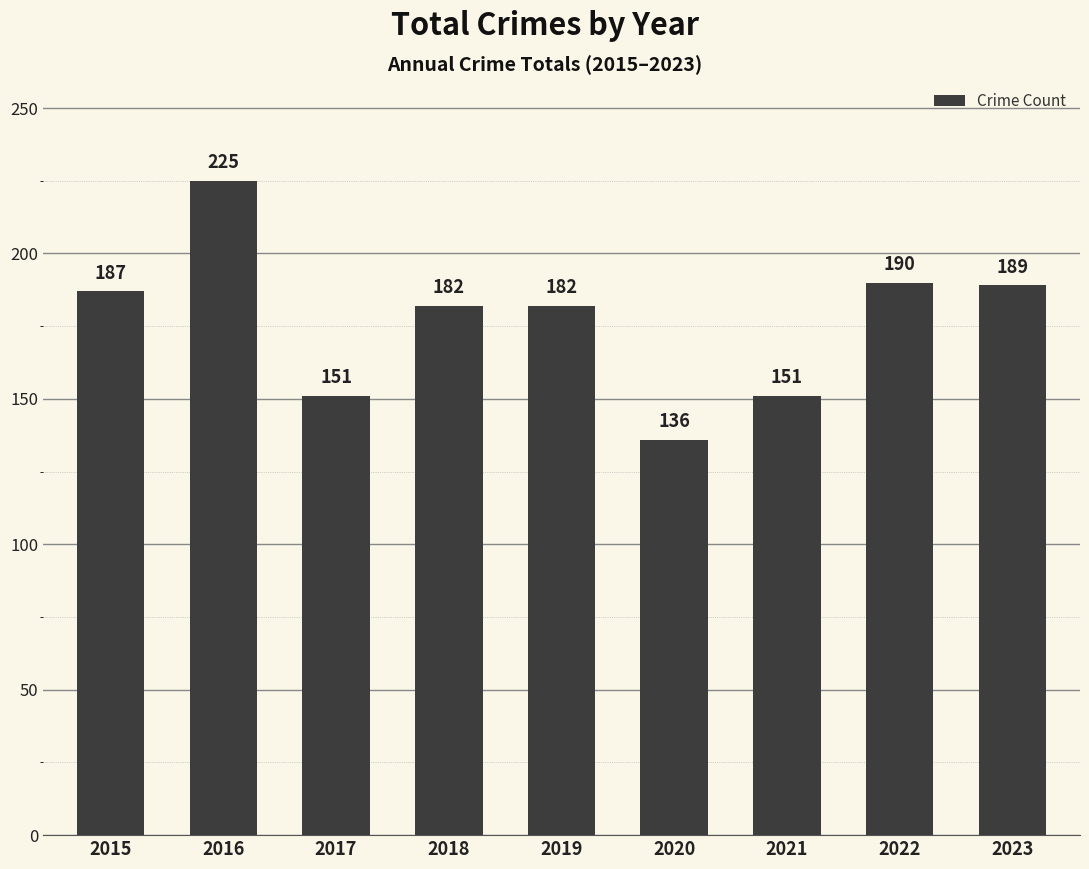

At which label does the data first exceed 182?

2015